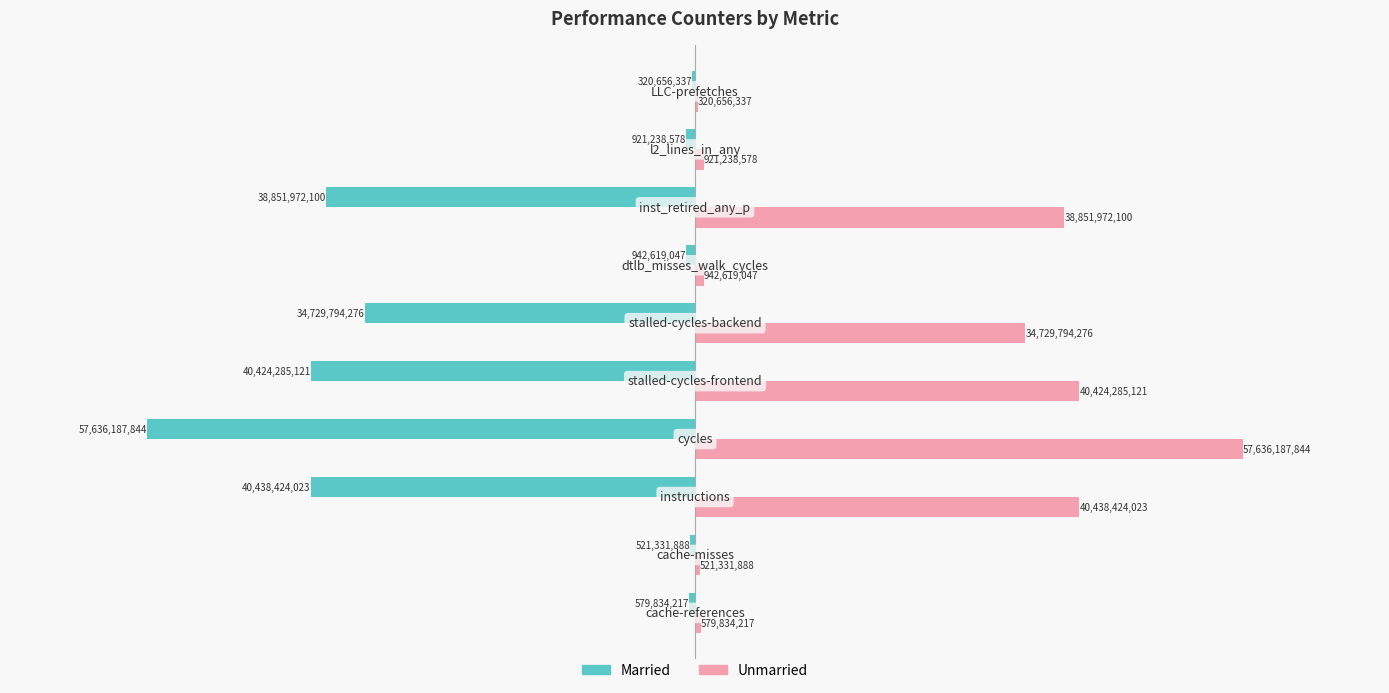

Which series has the largest total across all categories?

Unmarried